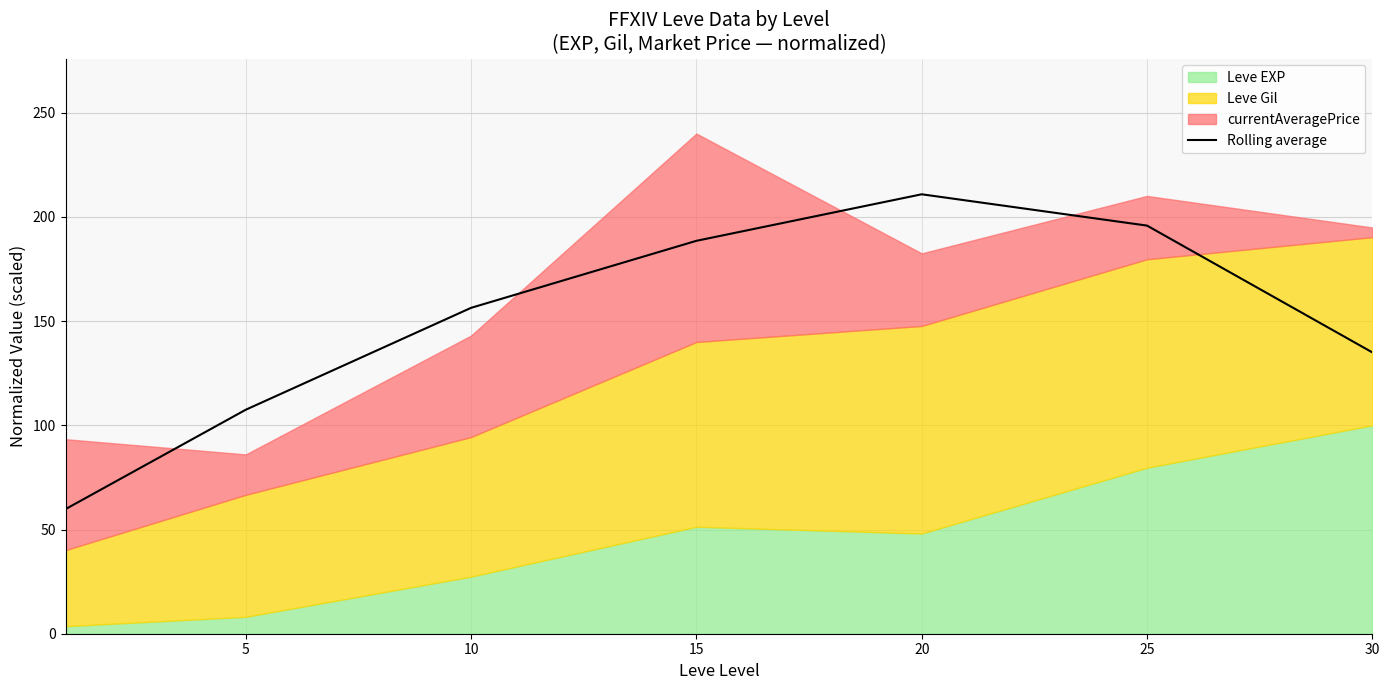

What is the change in value from 10 to 30?

-21.4